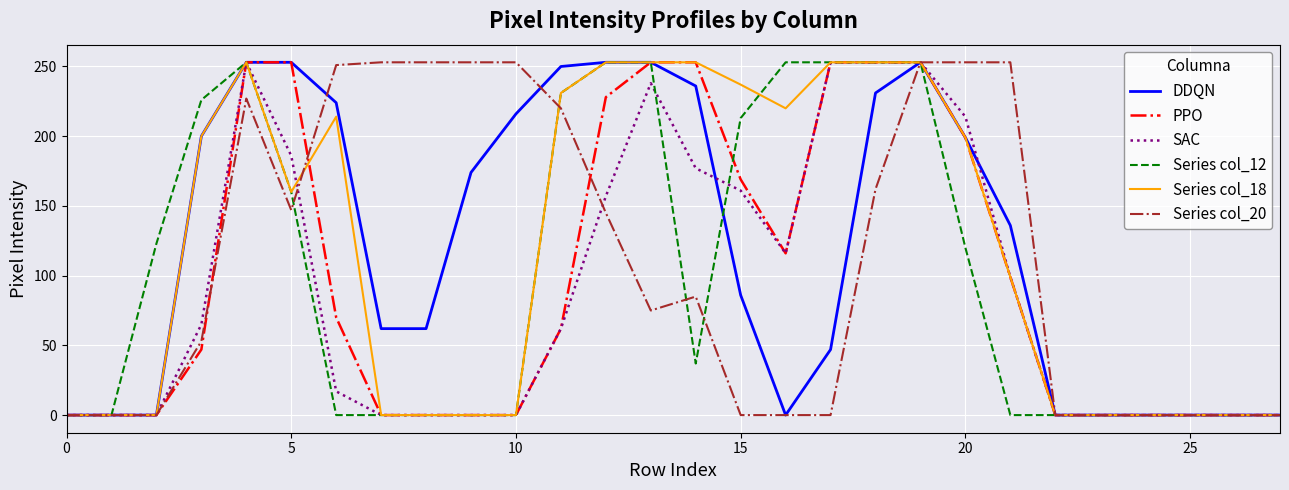

Is the value of PPO at 15 greater than the value of Series col_18 at 10?

Yes